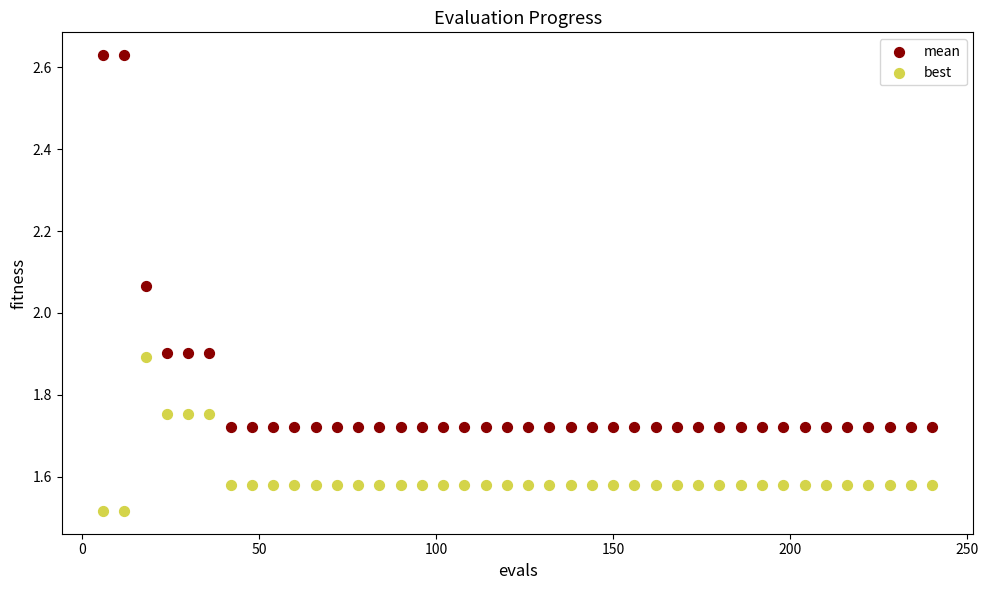

What is the X range (max minus min) for the scatter plot?

234.0